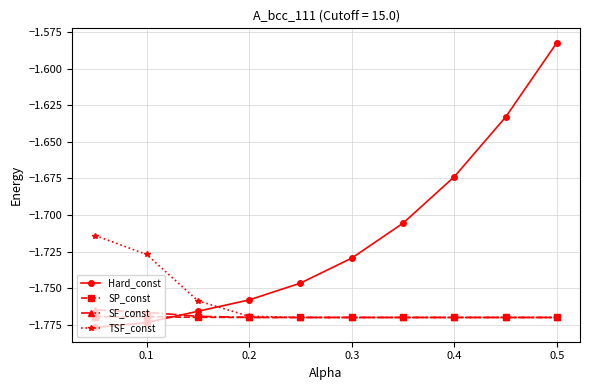

Which series has the largest total across all categories?

Hard_const